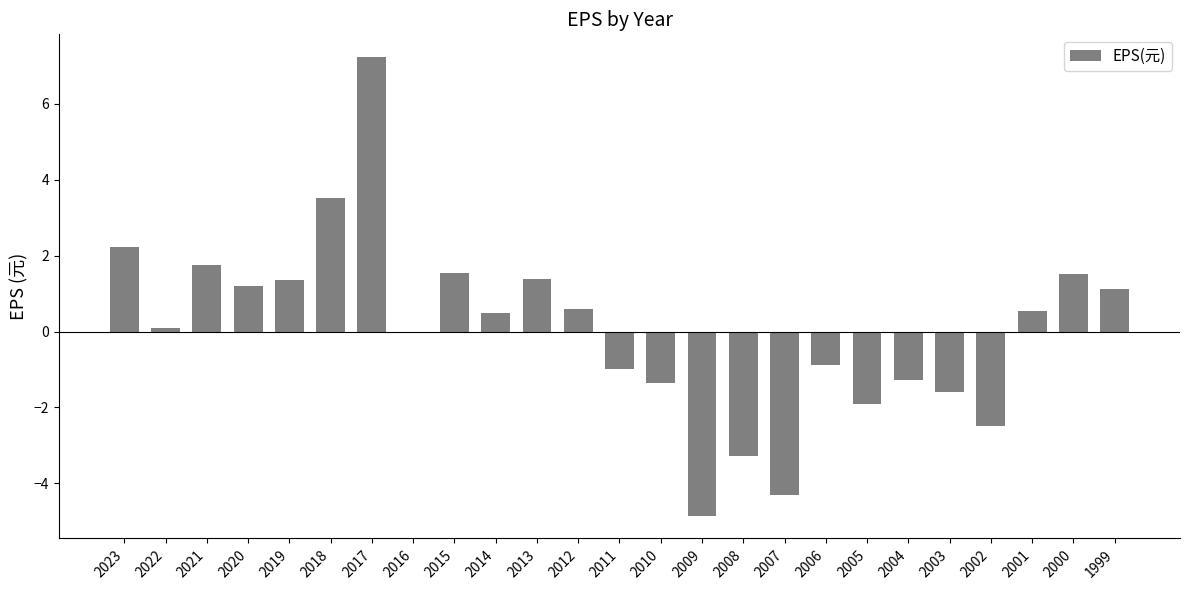

True or false: the data shows 2.6 at 2021.

False